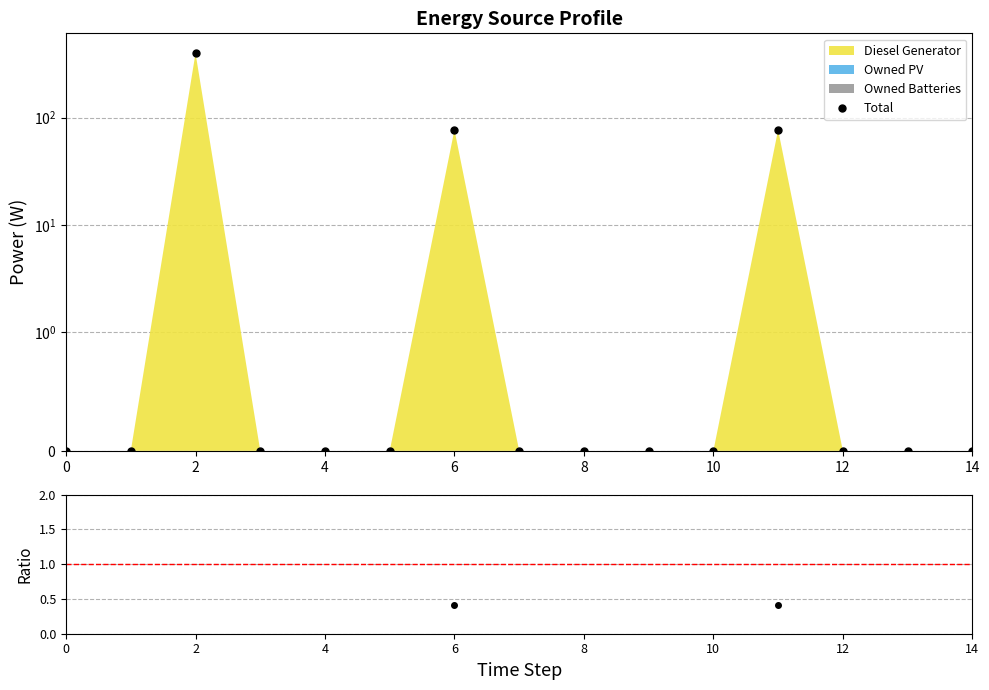

What is the average value?

36.9